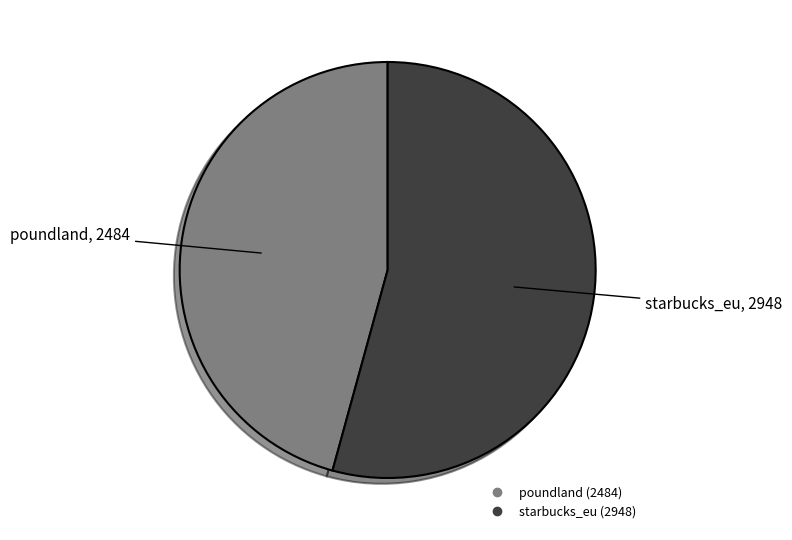

Do poundland and starbucks_eu together represent more than half of the pie?

Yes